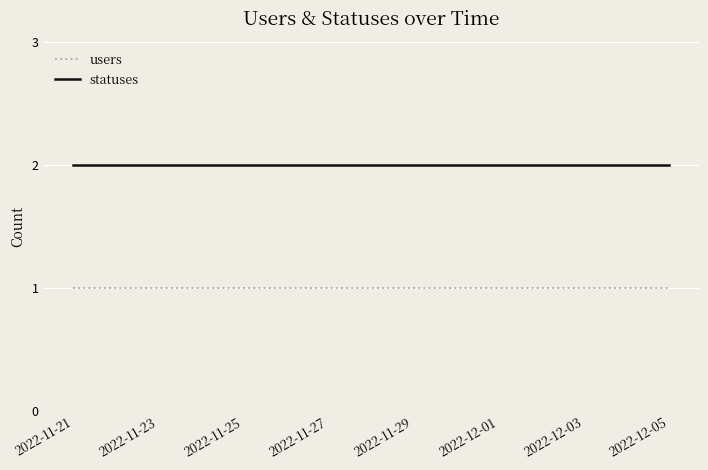

Rank the series by their average value, from lowest to highest.

users, statuses